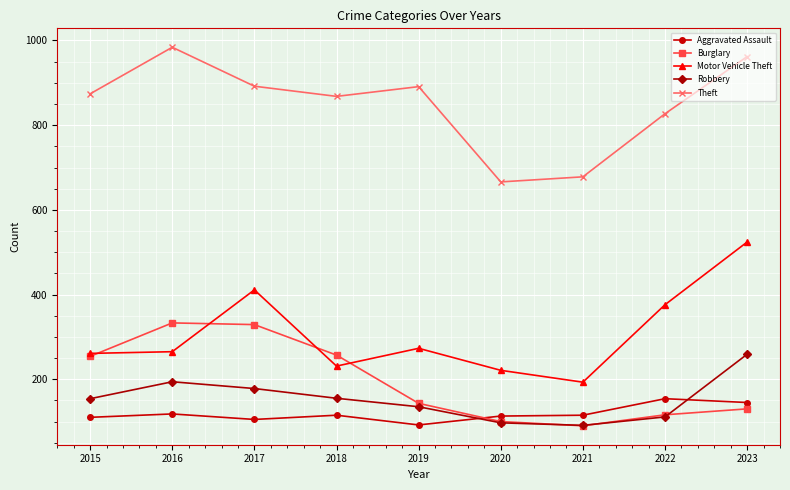

What is the spread (max minus min) of values at 2017?

787